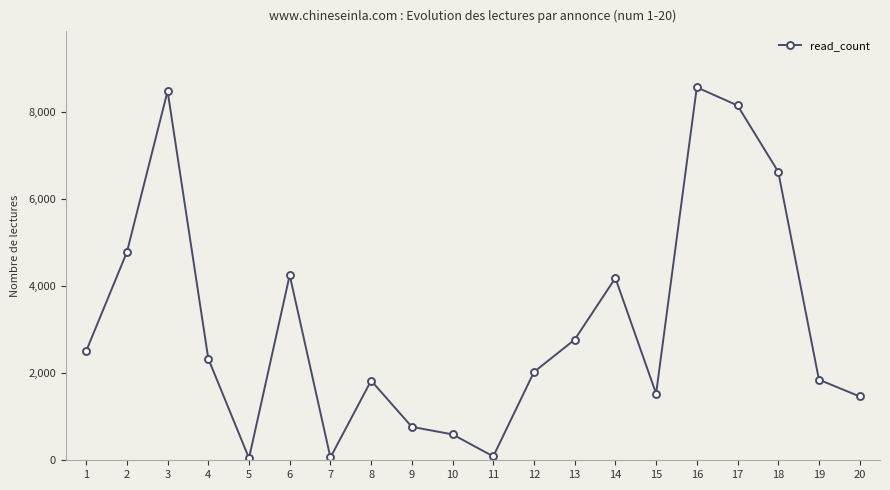

What is the maximum value shown in the chart?

8556